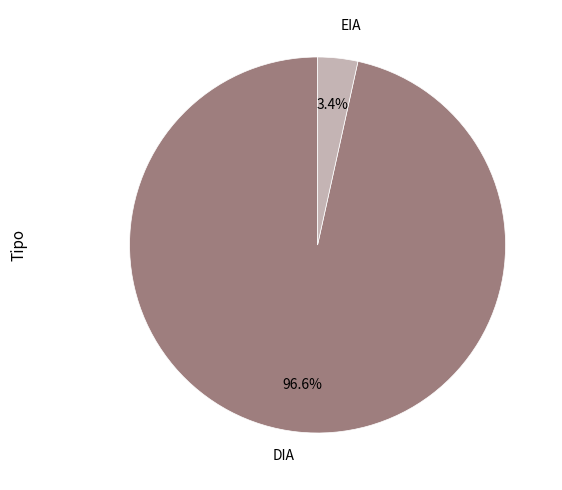

Does any single category account for the majority?

Yes